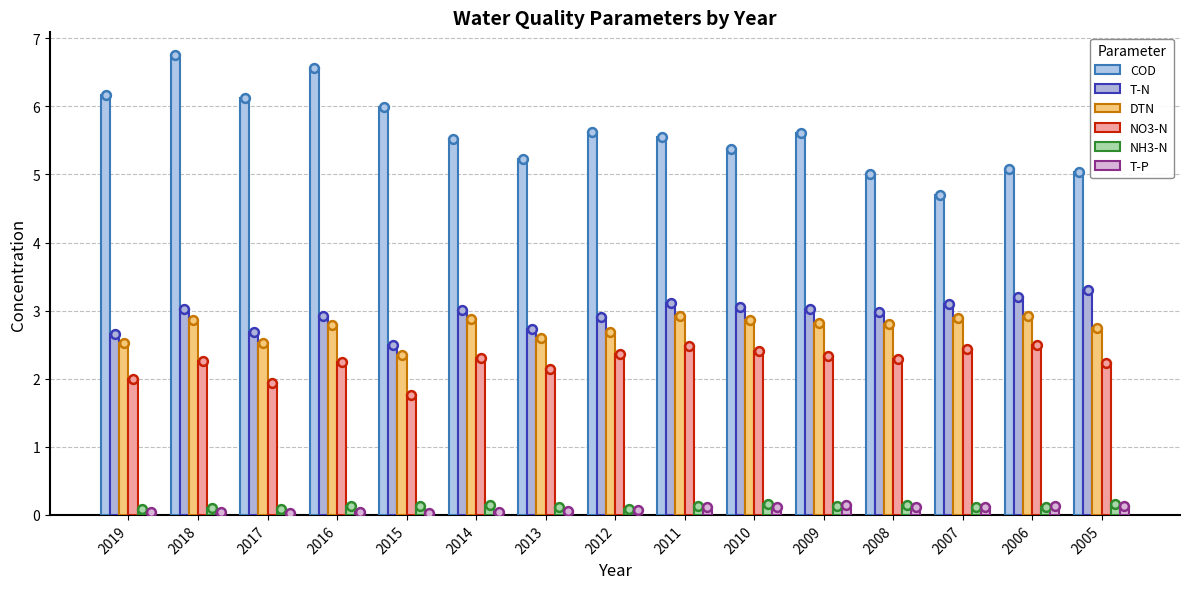

At which category is the sum across all series the highest?

2018